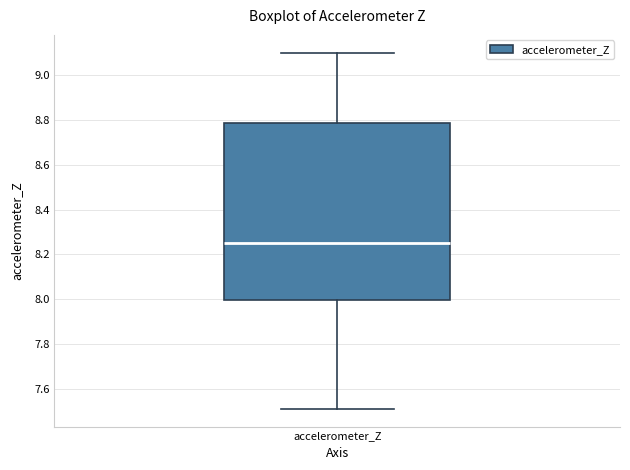

Where is the lower edge of the box for accelerometer_Z on the y-axis? The values are not printed on the chart, so give them approximately, as read against the axis.

8.00